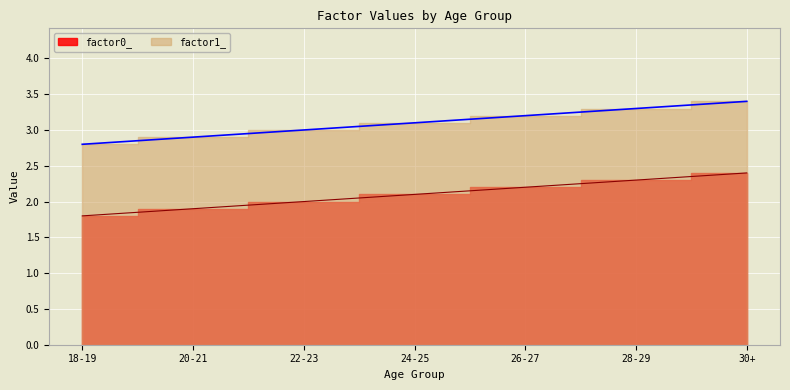

True or false: factor0_ has more than 0 points higher than both neighbors.

False